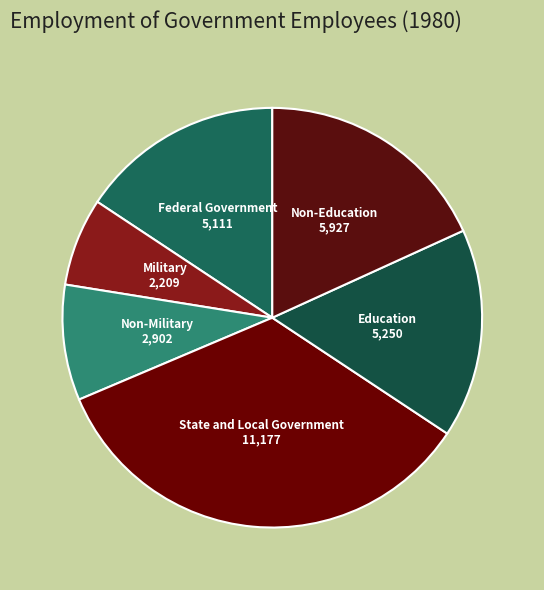

Which slice is the smallest?

Military